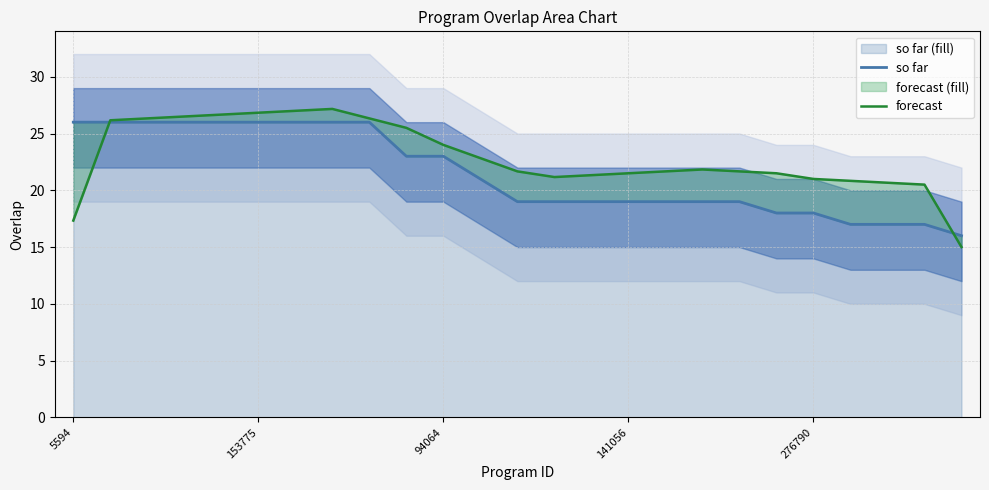

The value of so far at 22 is 17.0. True or false?

True